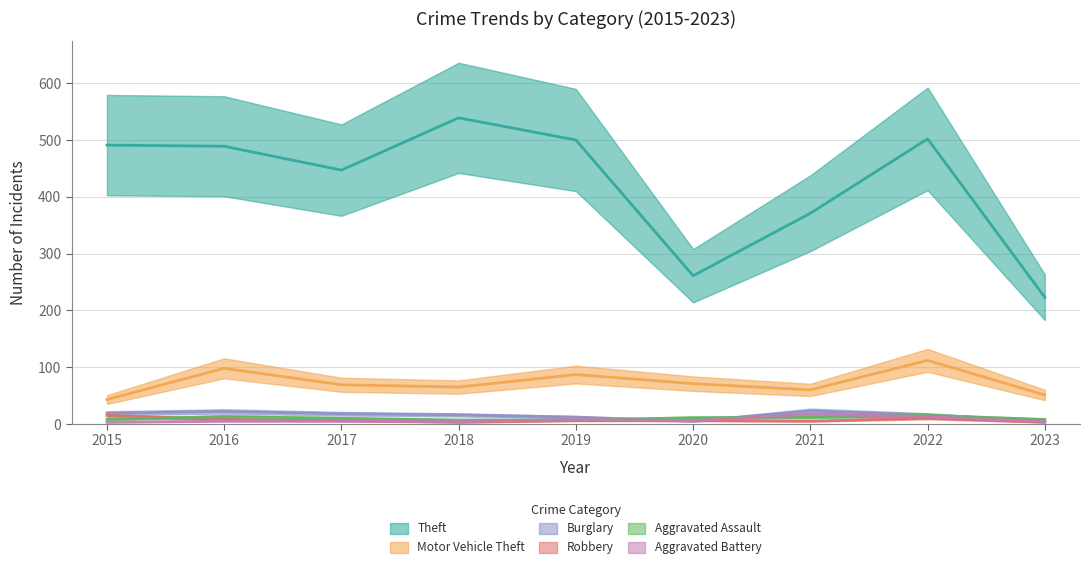

Which series changed the most between 2022 and 2023?

Theft